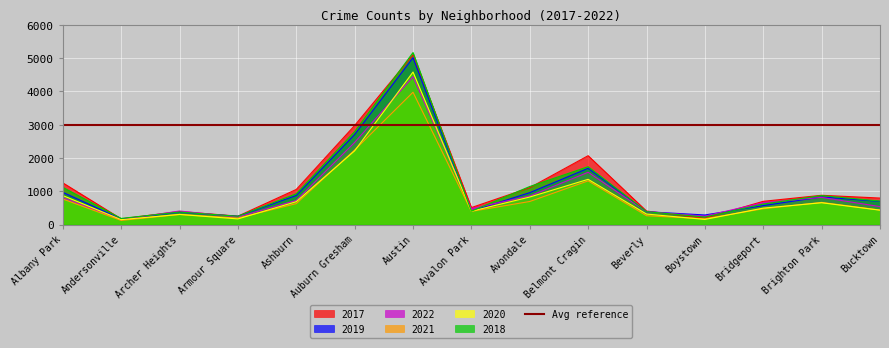

At which category is the sum across all series the highest?

Austin